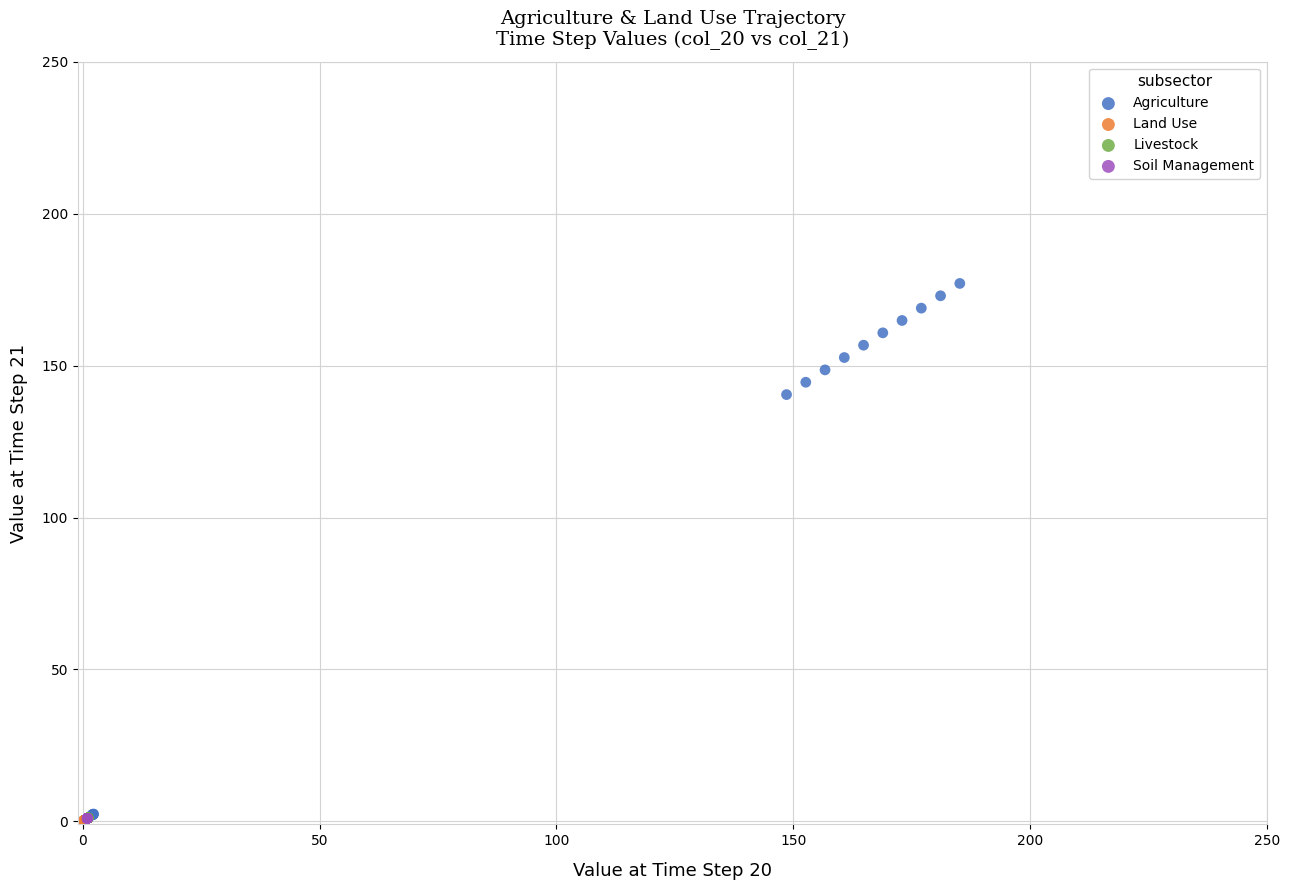

Which series has the largest Y range (max minus min)?

Agriculture